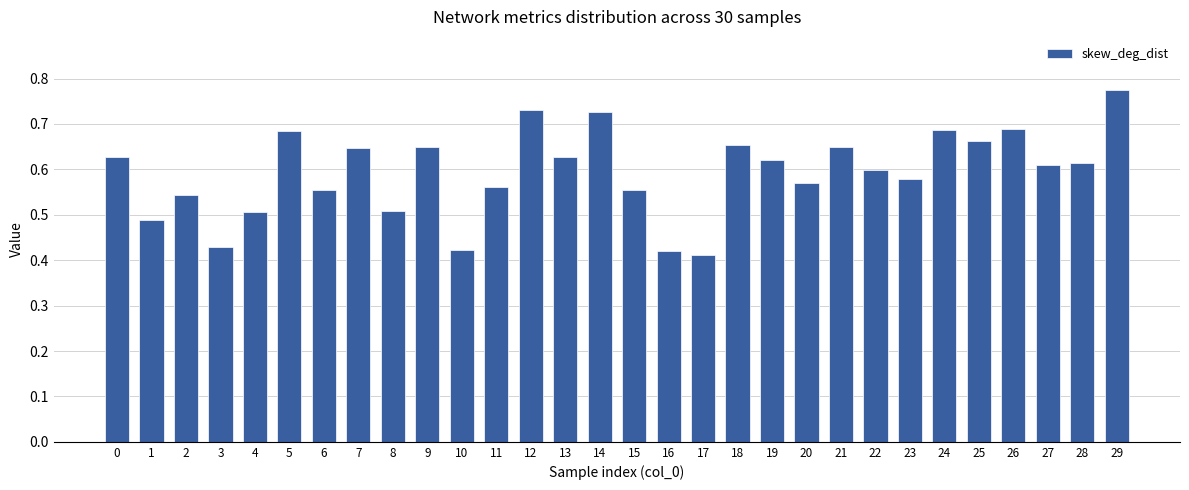

Does the chart contain stacked bars?

No